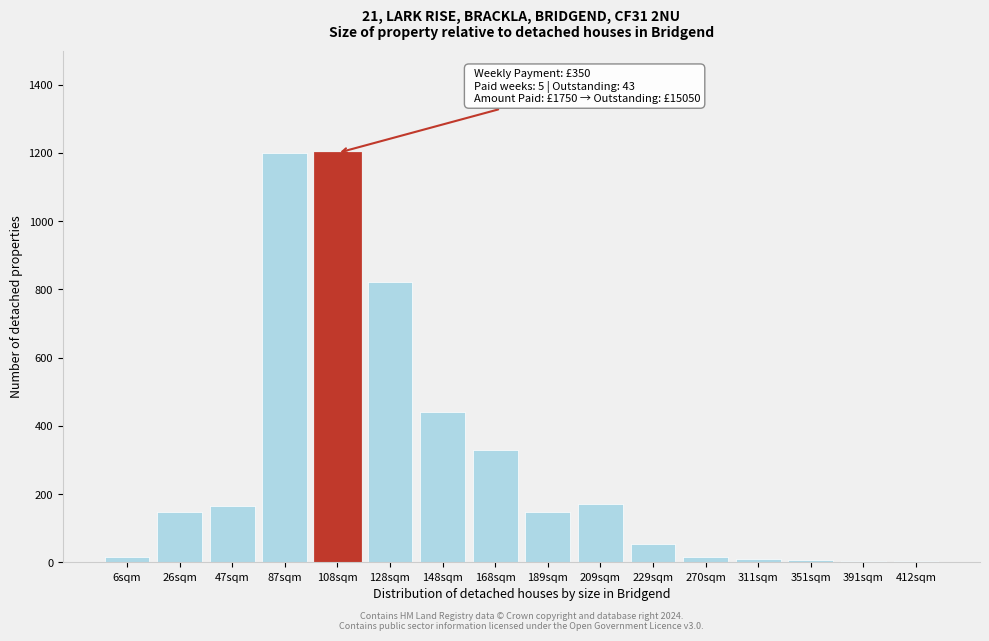

At which label is the value closest to 601?

148sqm